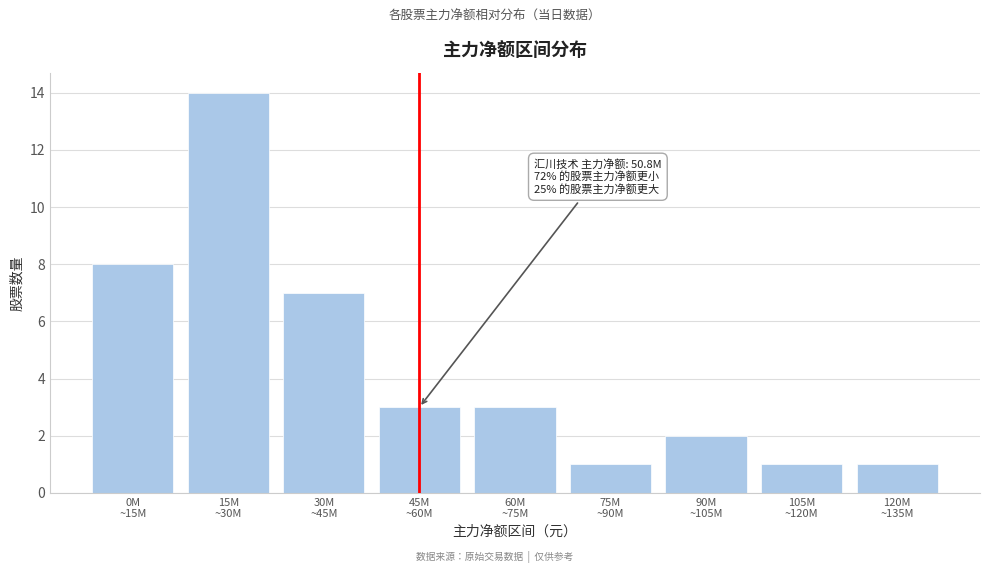

Reading left to right, extract all data points from this chart.

8	14	7	3	3	1	2	1	1